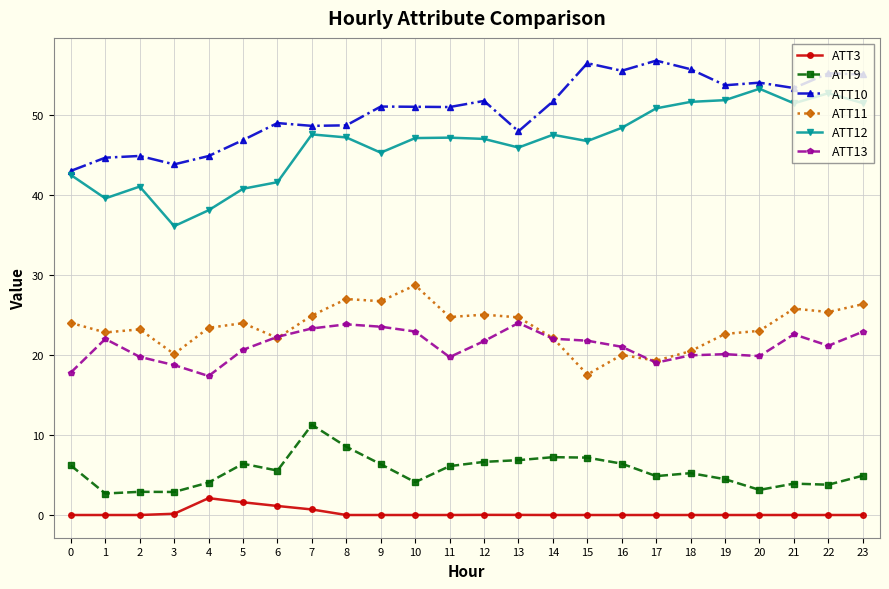

The value of ATT10 at 19 is 90.9. True or false?

False